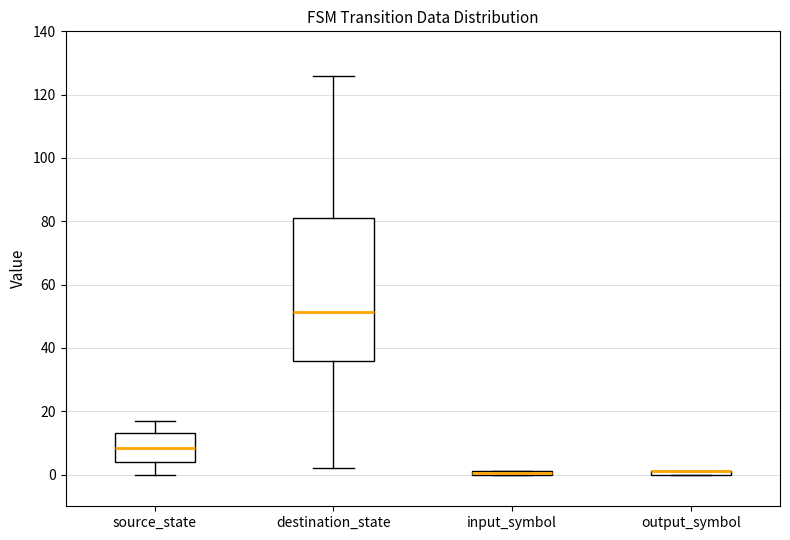

Where does the lower whisker of the box for source_state end on the y-axis? The values are not printed on the chart, so give them approximately, as read against the axis.

0